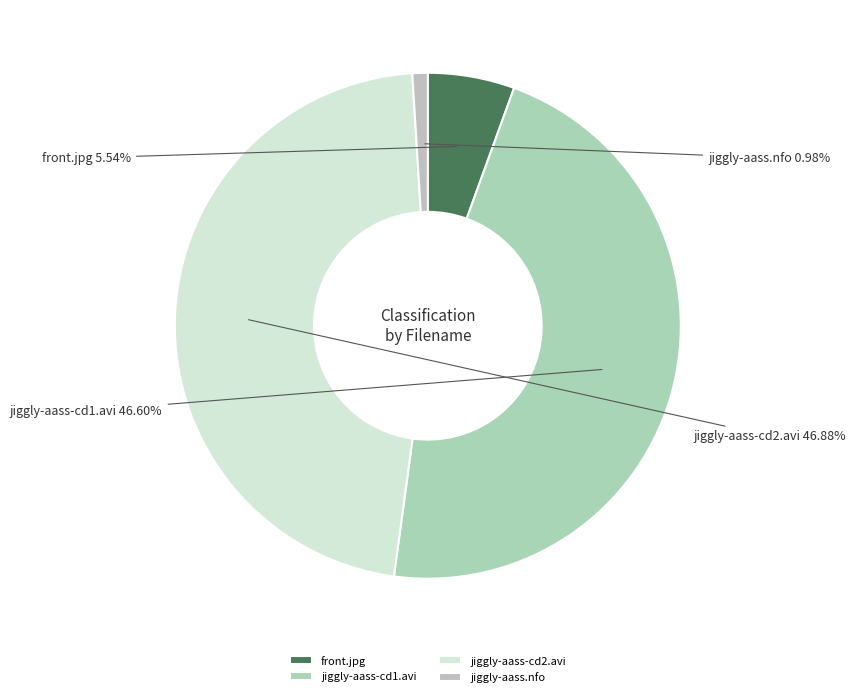

What percentage is NOT represented by jiggly-aass-cd1.avi?

53.4%